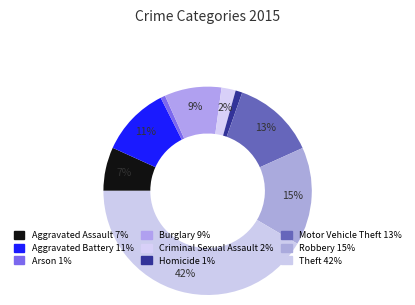

Combined, do Robbery and Homicide account for over 50%?

No